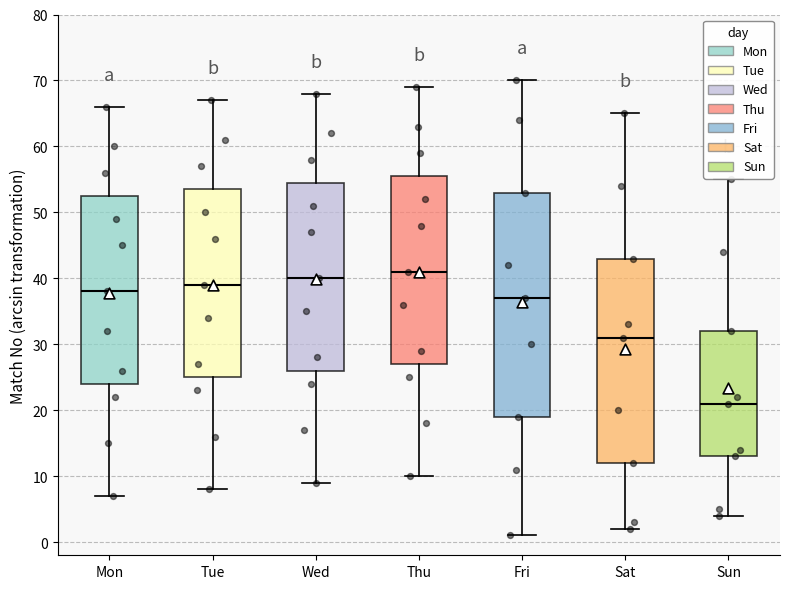

Which box has the lowest median line?

Sun